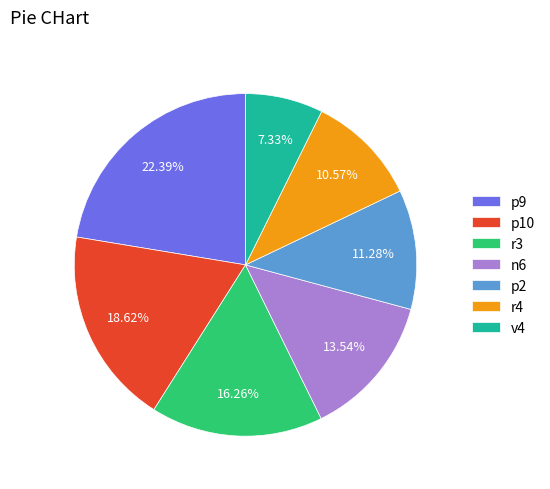

To the nearest percent, what portion does p2 represent?

11%